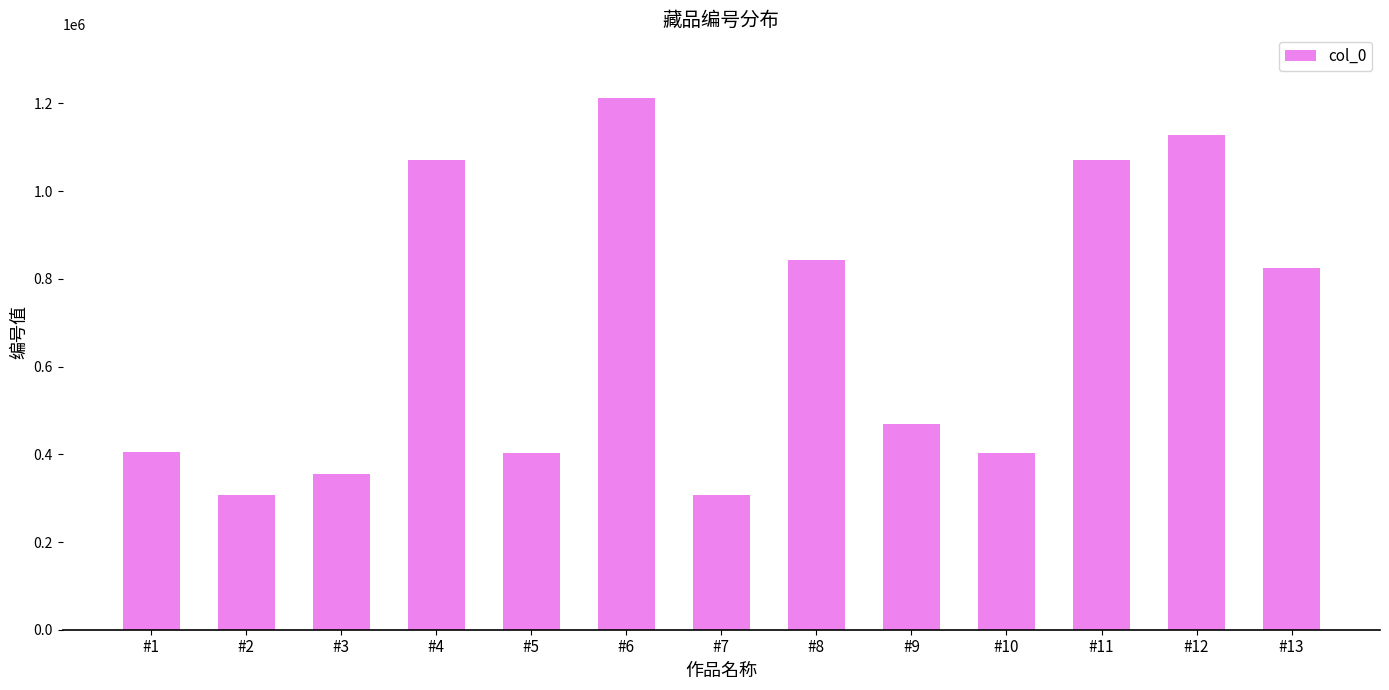

How many distinct data groups are displayed?

1